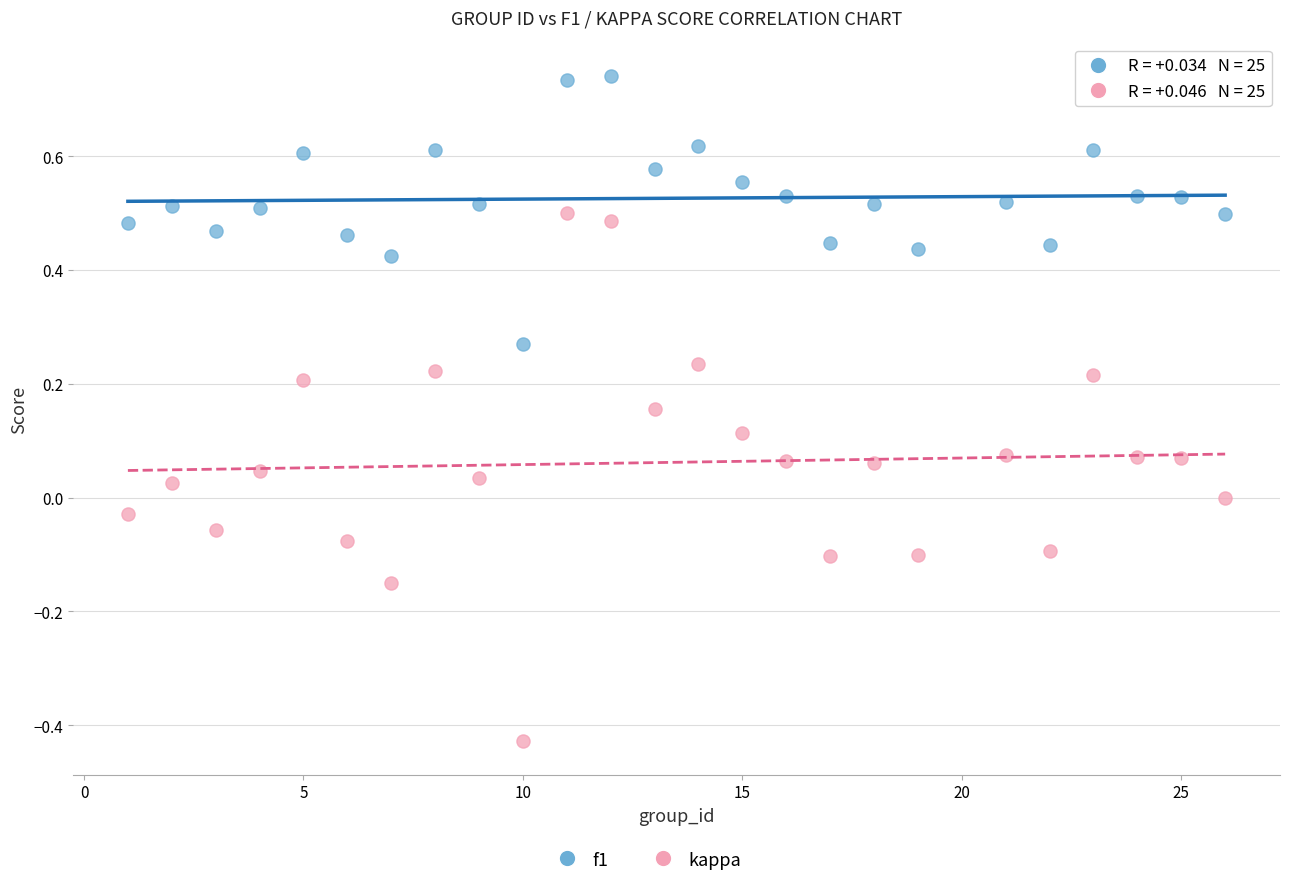

What is the X range (max minus min) for the scatter plot?

25.0